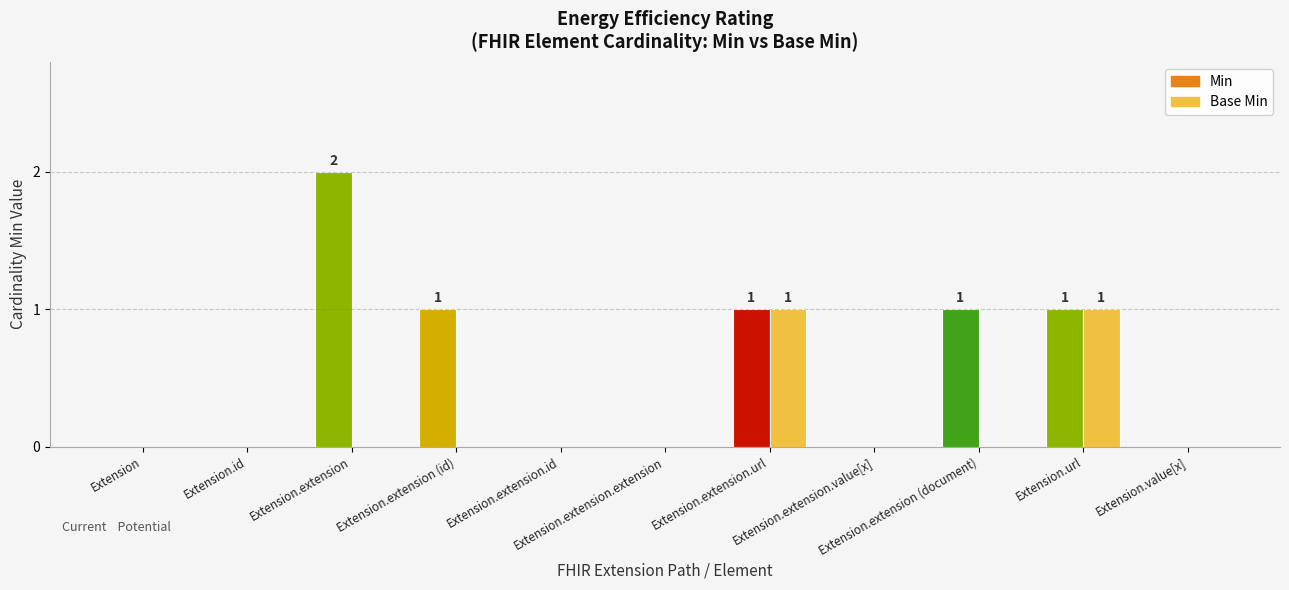

Rank the series by their average value, from lowest to highest.

Base Min, Min